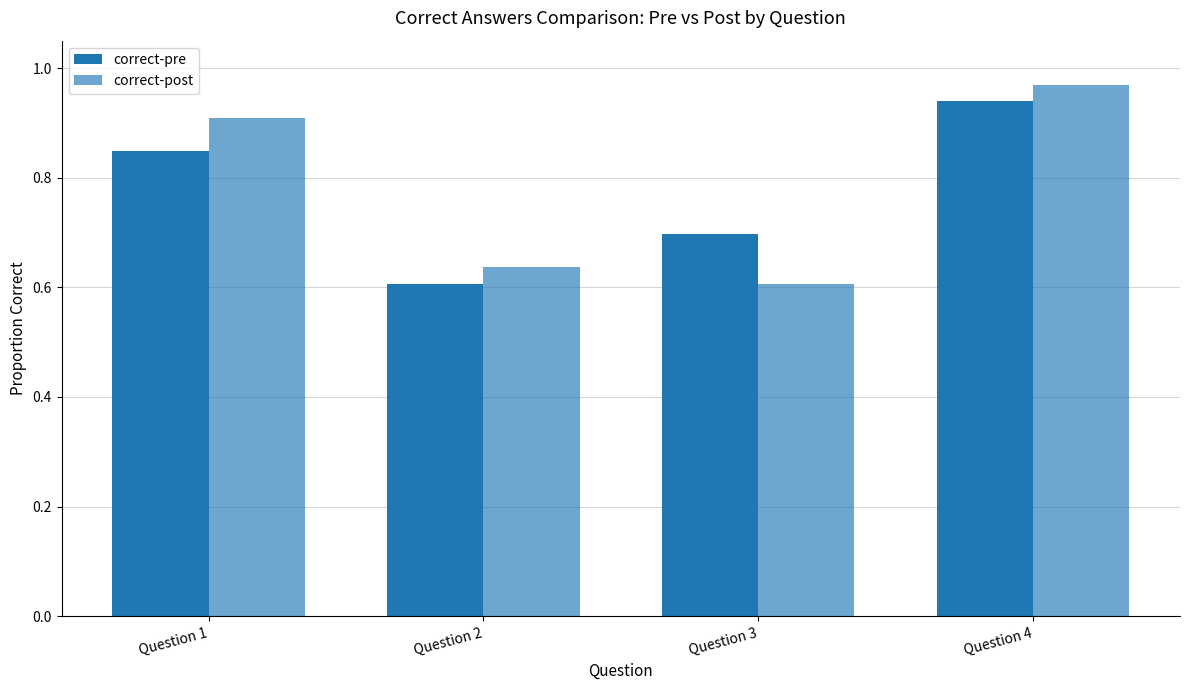

Rank the series at Question 2 from lowest to highest value.

correct-pre, correct-post